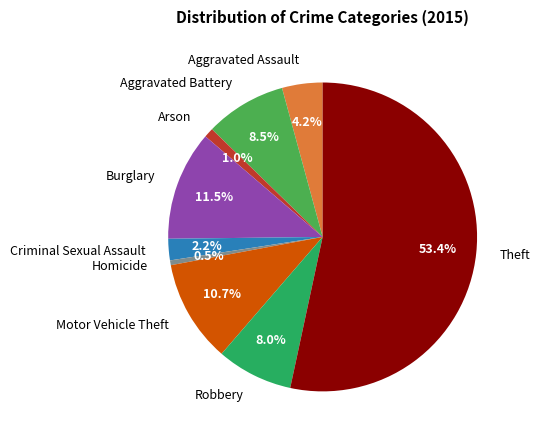

How many slices are in this pie chart?

9